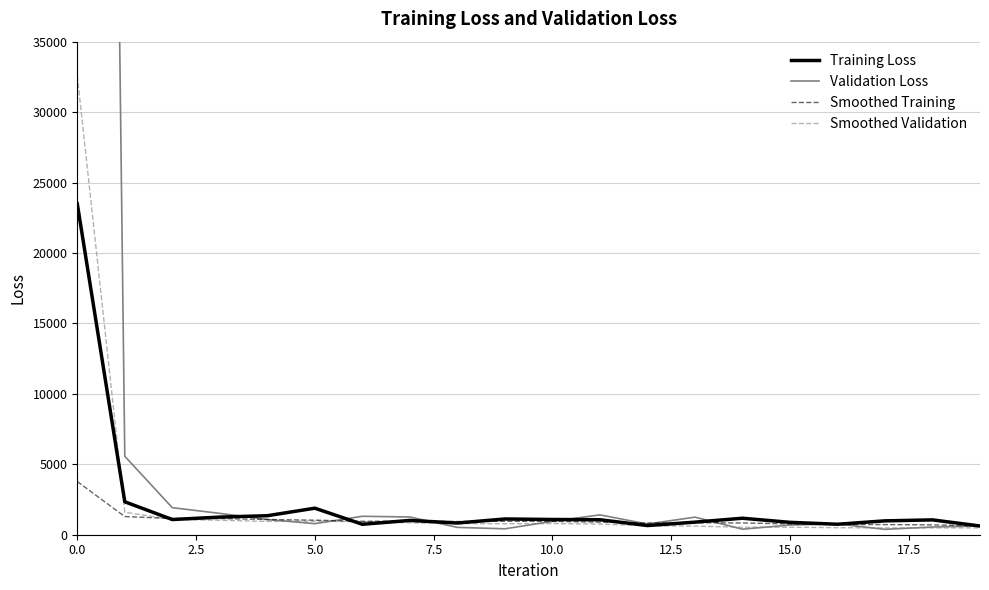

What is the highest value of the Smoothed Validation series?

32588.5